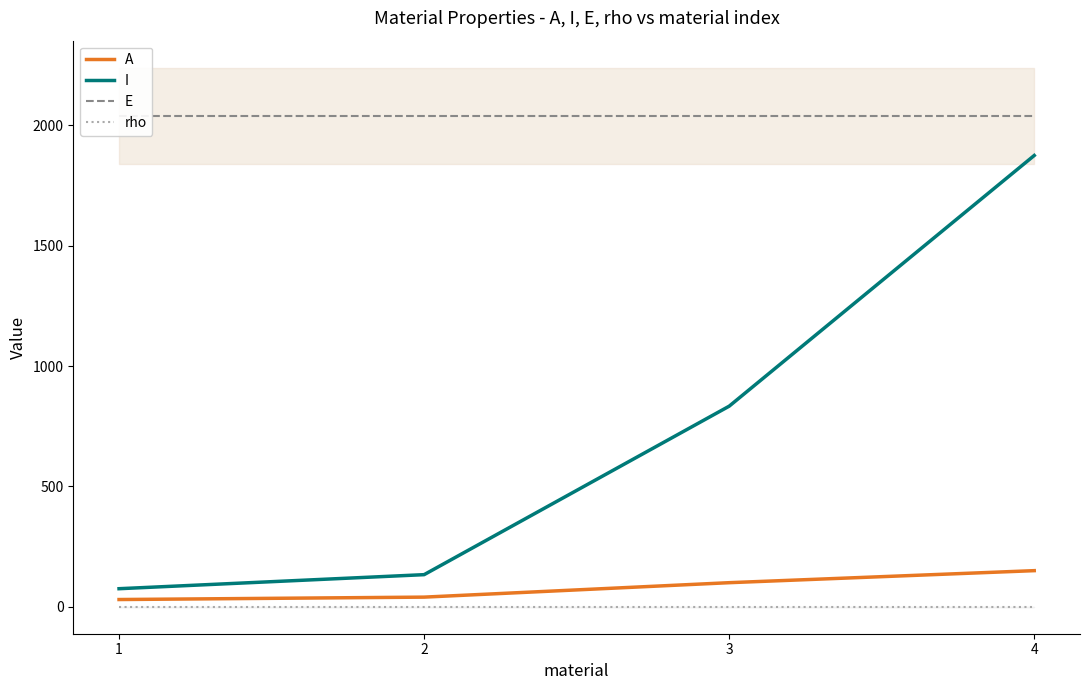

Reading right to left, list all the values displayed in this chart.

A: 4=150.0	3=100.0	2=40.0	1=30.0
I: 4=1875.0	3=833.3	2=133.3	1=75.0
E: 4=2040.0	3=2040.0	2=2040.0	1=2040.0
rho: 4=0.0	3=0.0	2=0.0	1=0.0